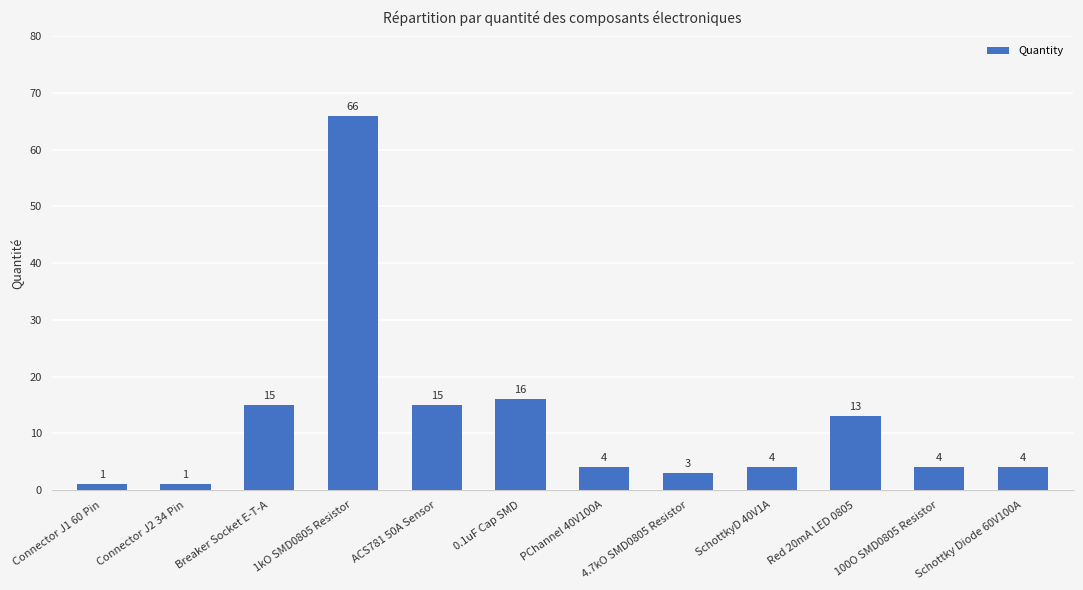

What is the value of the 2nd bar from the left?

1